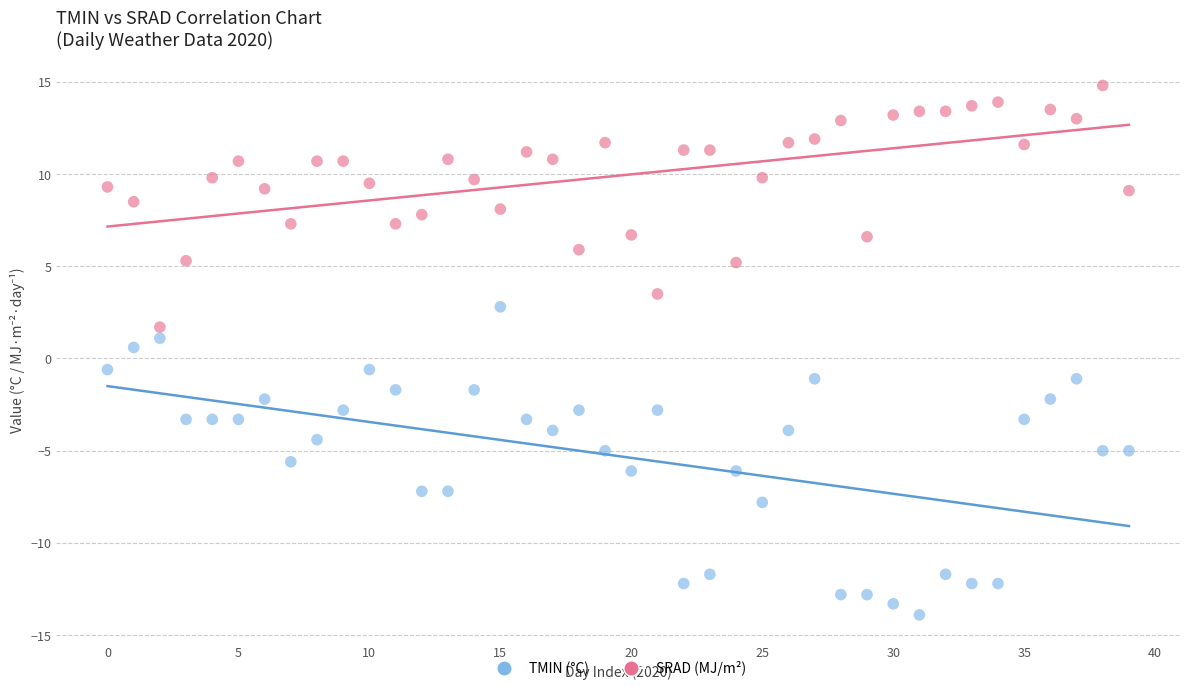

Across all data points, what is the range of Y values (max minus min)?

28.7